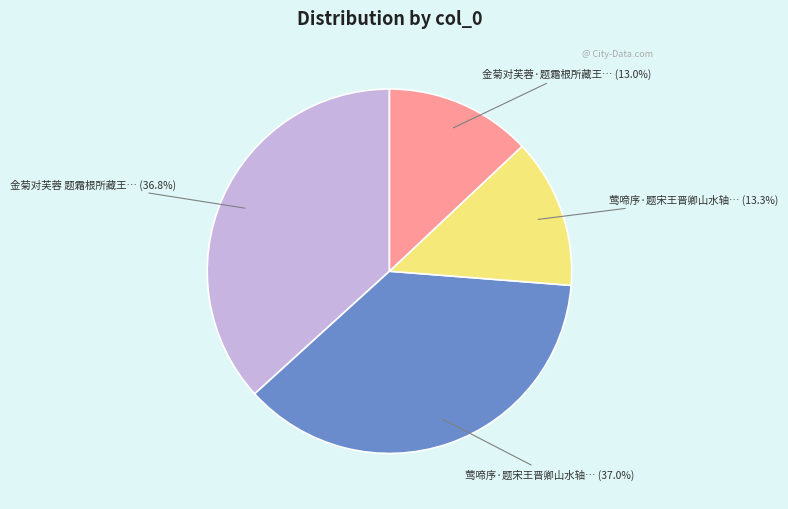

Does any single category account for the majority?

No